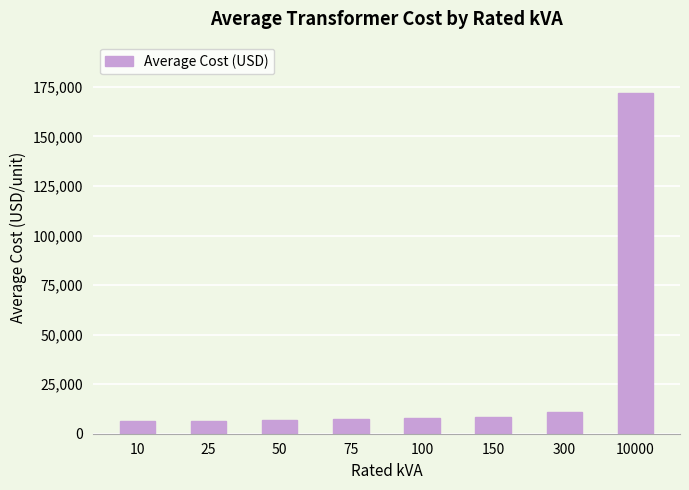

What is the minimum value shown in the chart?

6300